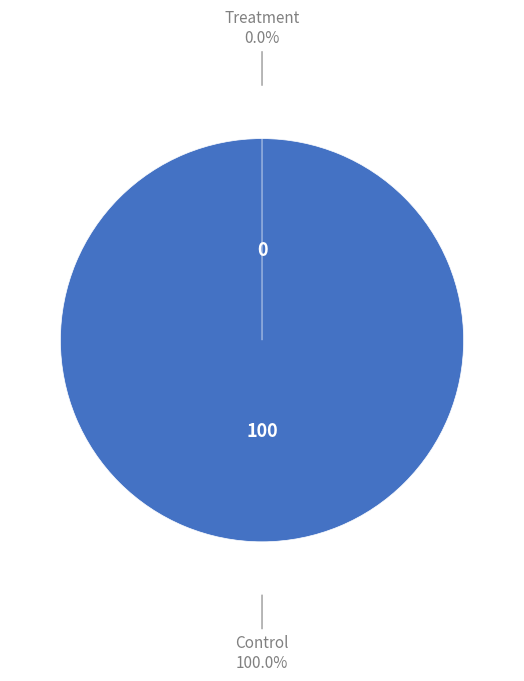

To the nearest percent, what is the difference between the Control and Treatment slice percentages?

100%